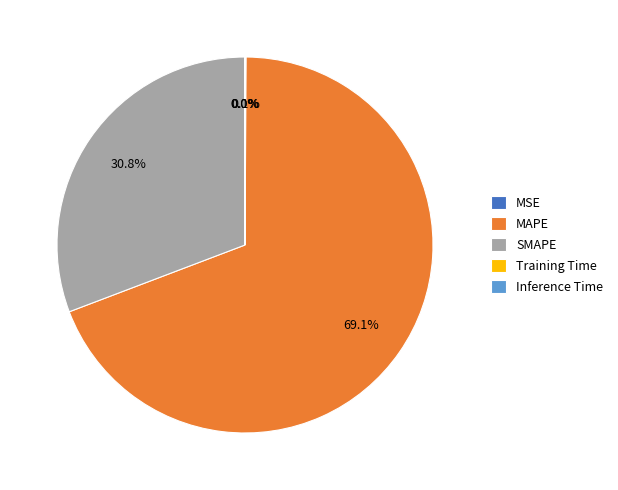

Is it true that MAPE is 81% of the pie?

False